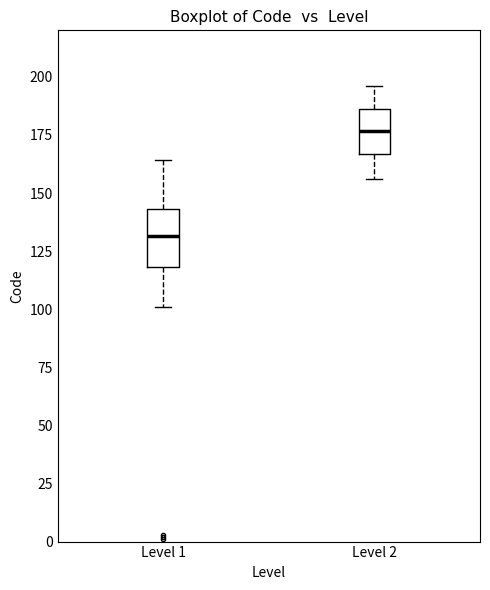

Which box is the tallest, from its lower edge to its upper edge?

Level 1